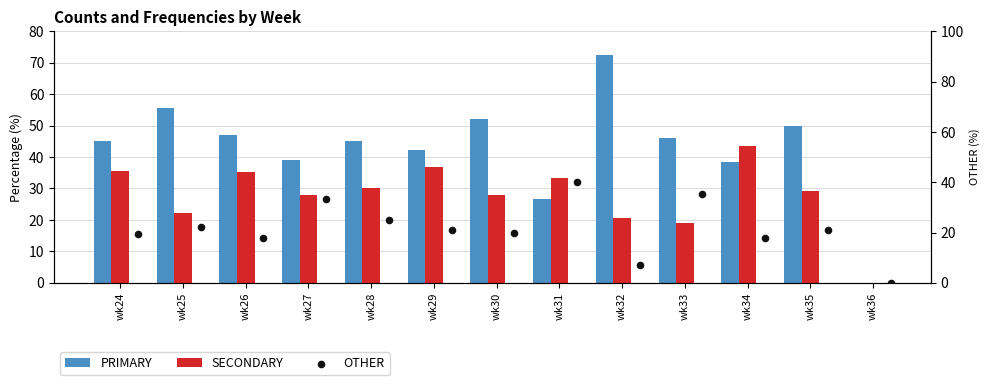

At how many categories does at least one series exceed 13?

12